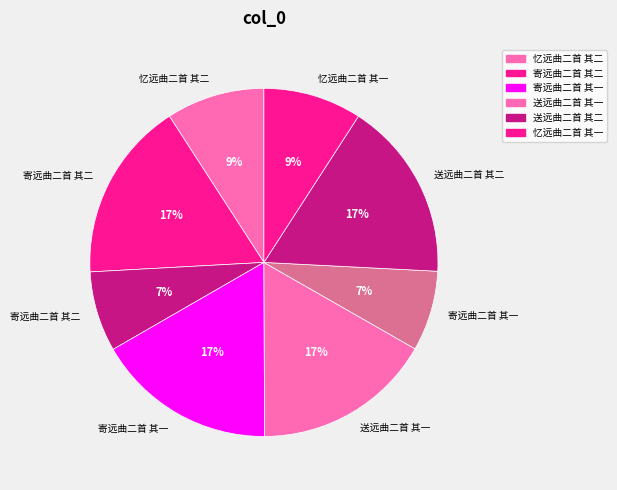

How many slices are in this pie chart?

8